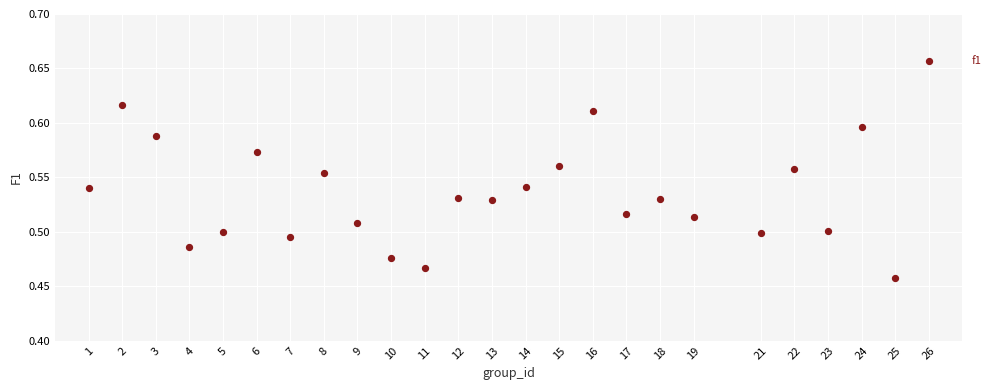

What is the range of X values (max minus min)?

25.0